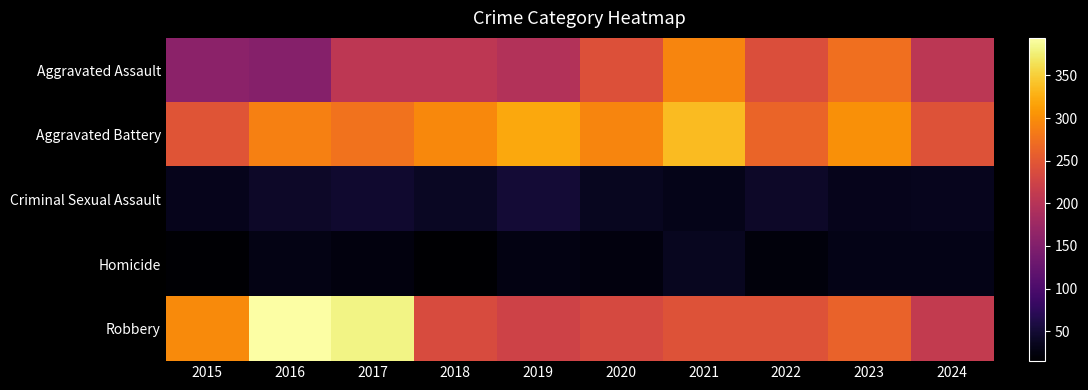

Between 2016 and 2018, which is larger?

2018